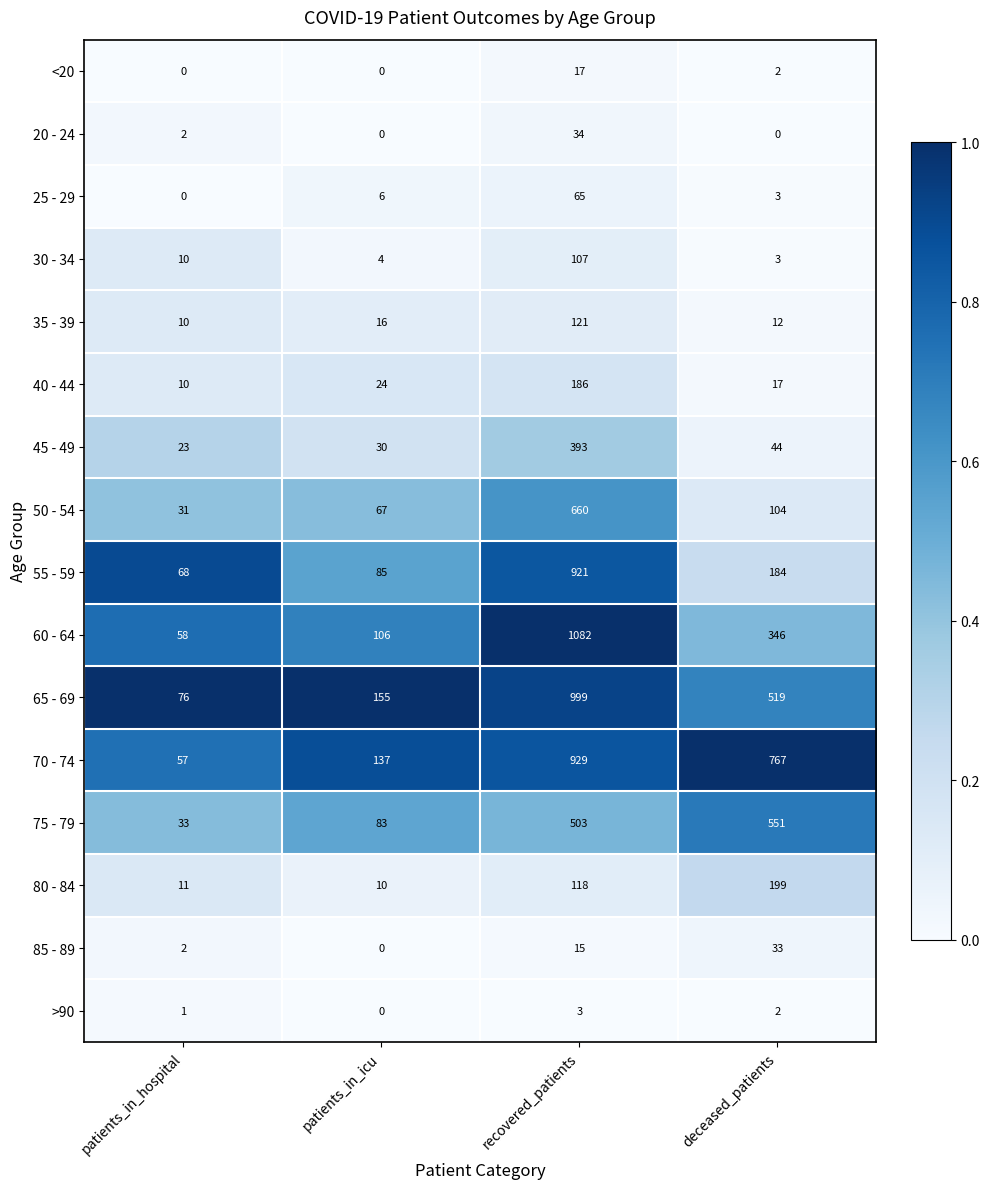

Rank the categories by 30 - 34 value from highest to lowest.

recovered_patients, patients_in_hospital, patients_in_icu, deceased_patients